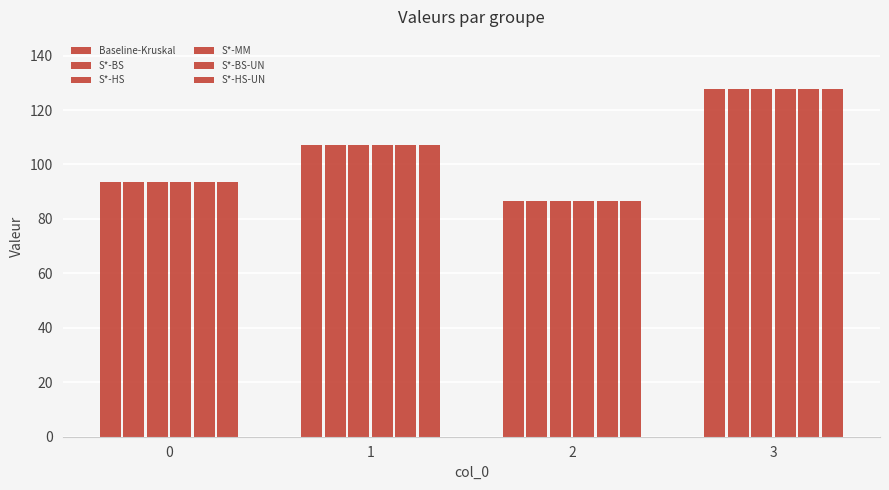

What is the difference between the maximum and minimum values in the S*-MM series?

41.1